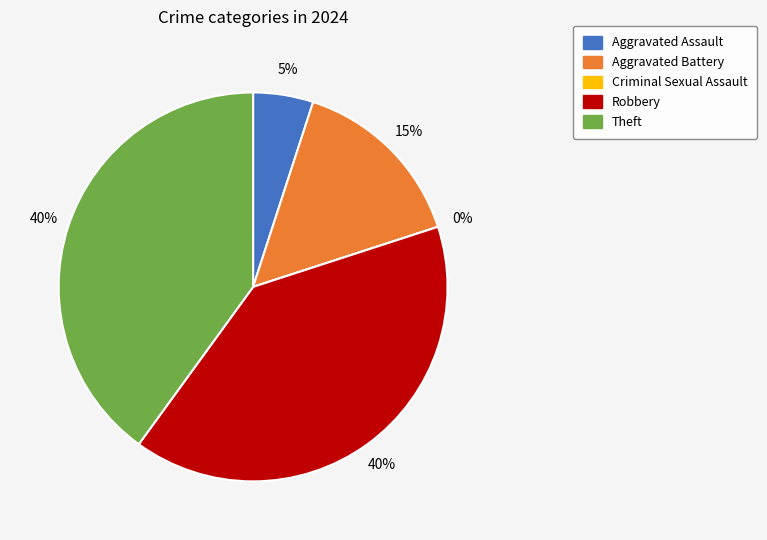

Which slice is the smallest?

Criminal Sexual Assault